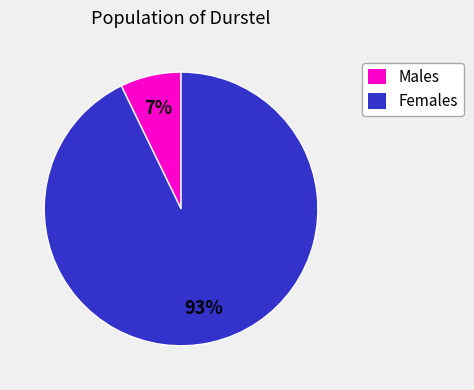

Count the number of slices in the pie.

2